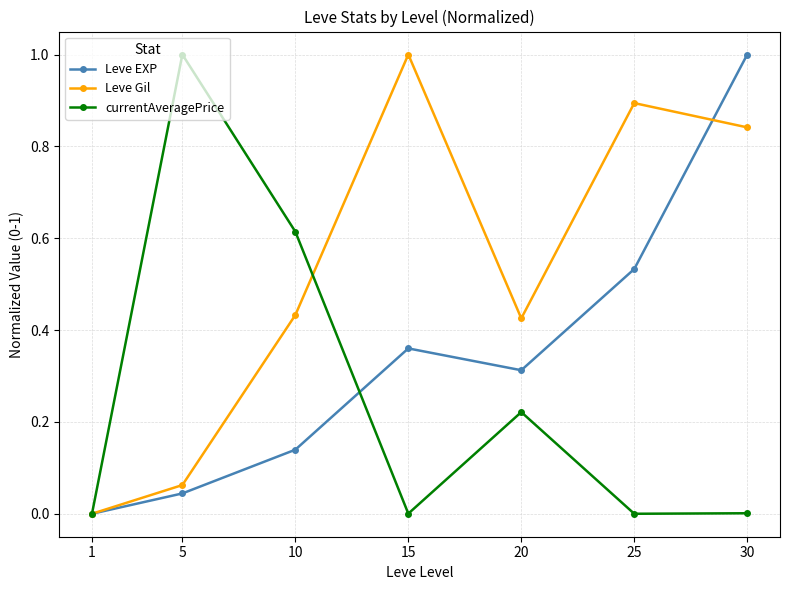

What is the value of the Leve Gil point at the 6th from the left?

0.9